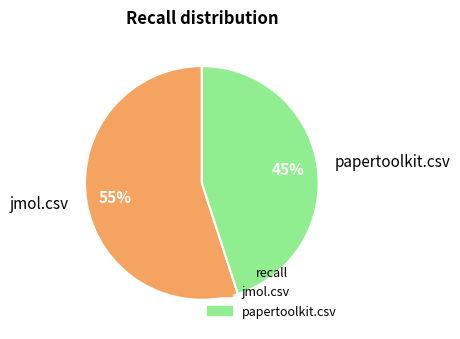

To the nearest percent, what is the average slice percentage?

50%